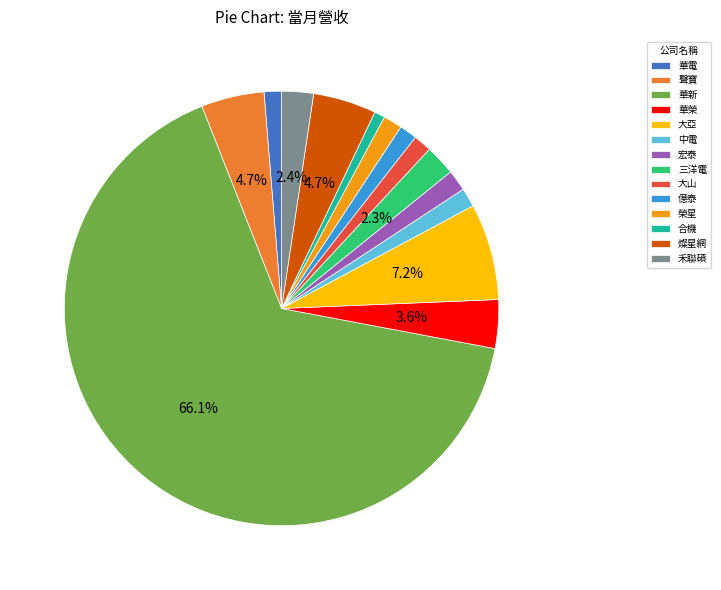

To the nearest percent, what is the combined percentage of 燦星網 and 中電?

6%